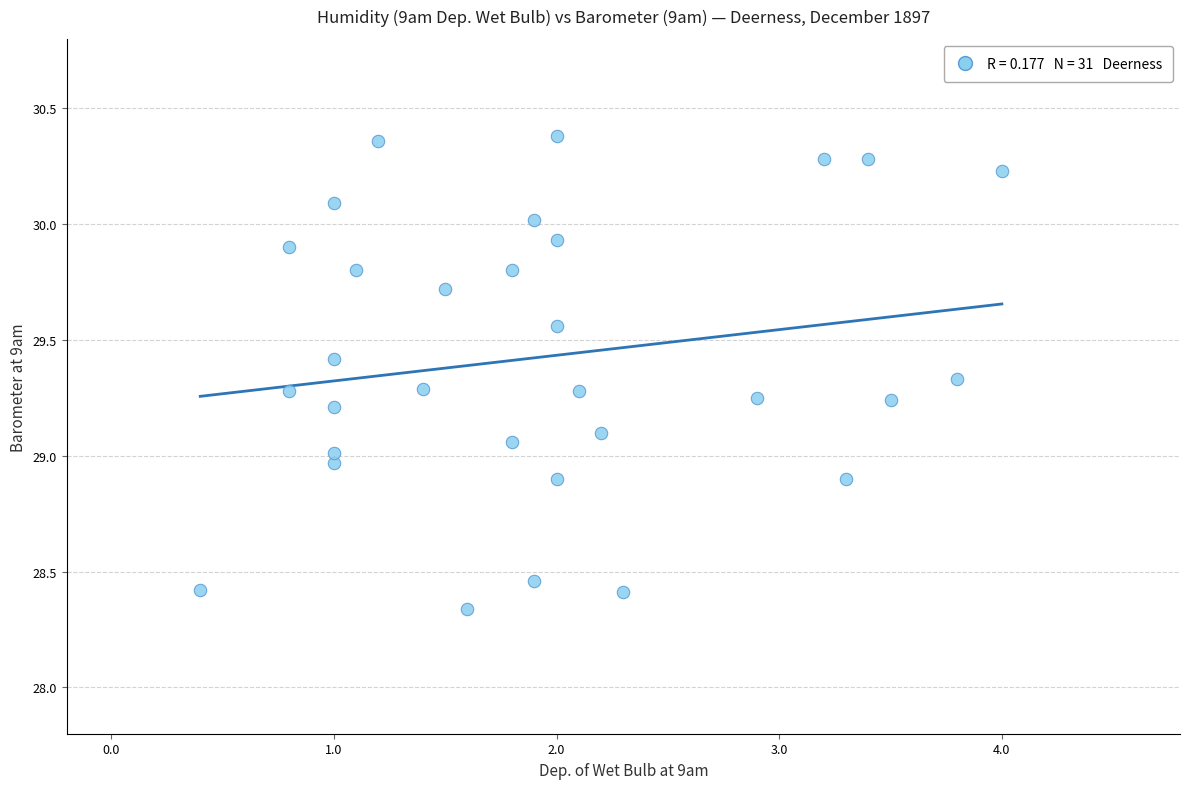

What is the range of Y values (max minus min)?

2.0